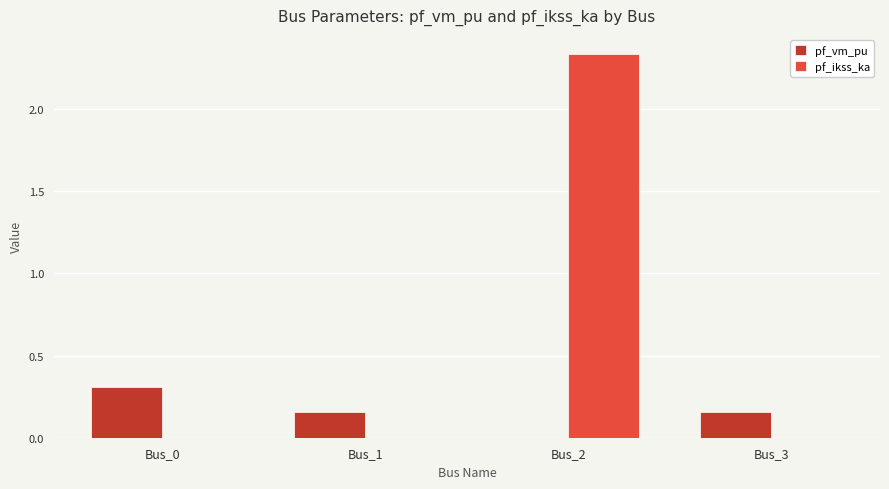

Between Bus_2 and Bus_3, which series saw the biggest shift?

pf_ikss_ka